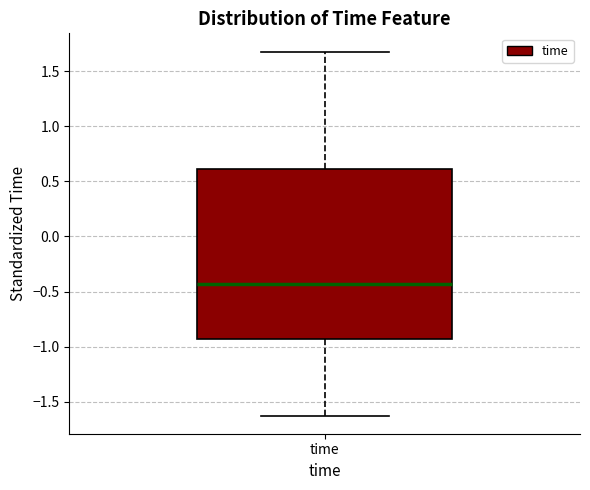

Transcribe this box plot: give where the median line is, the range the box spans, and where the two whiskers end, as read against the y-axis. The values are not printed on the chart, so give them approximately, as read against the axis.

median -0.45, box -0.95 to 0.60, whiskers -1.65 to 1.70